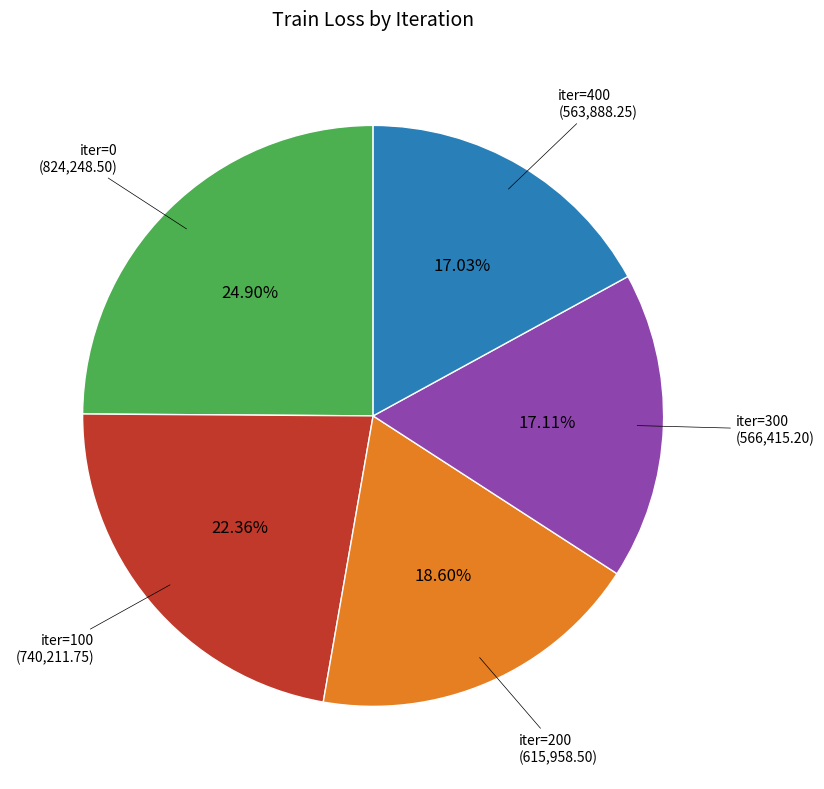

How many segments does this pie chart have?

5